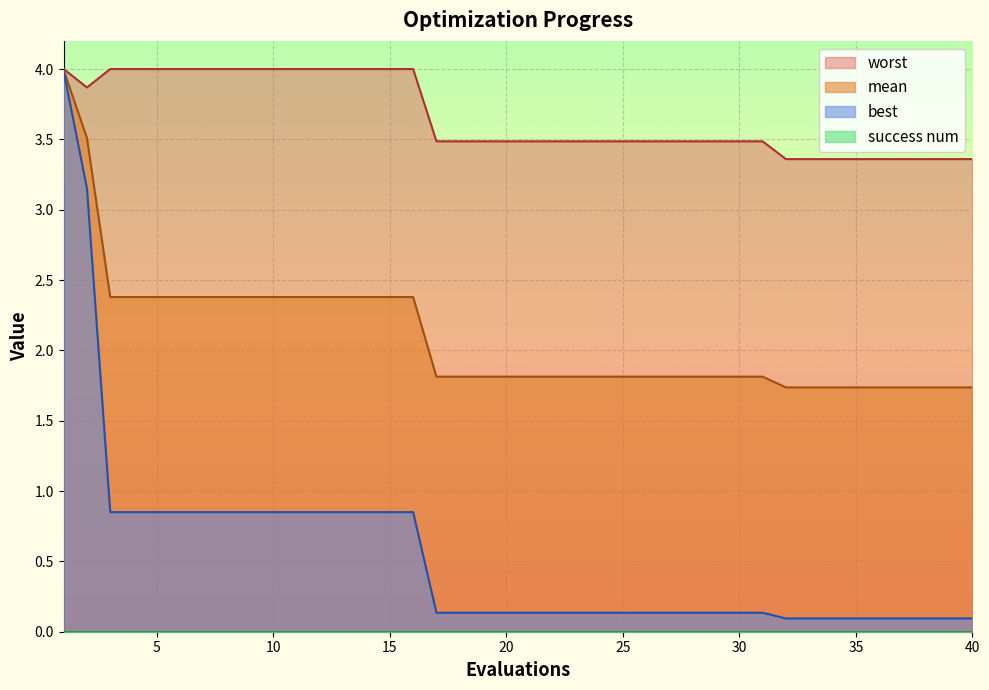

What is the lowest value of the worst series?

3.4